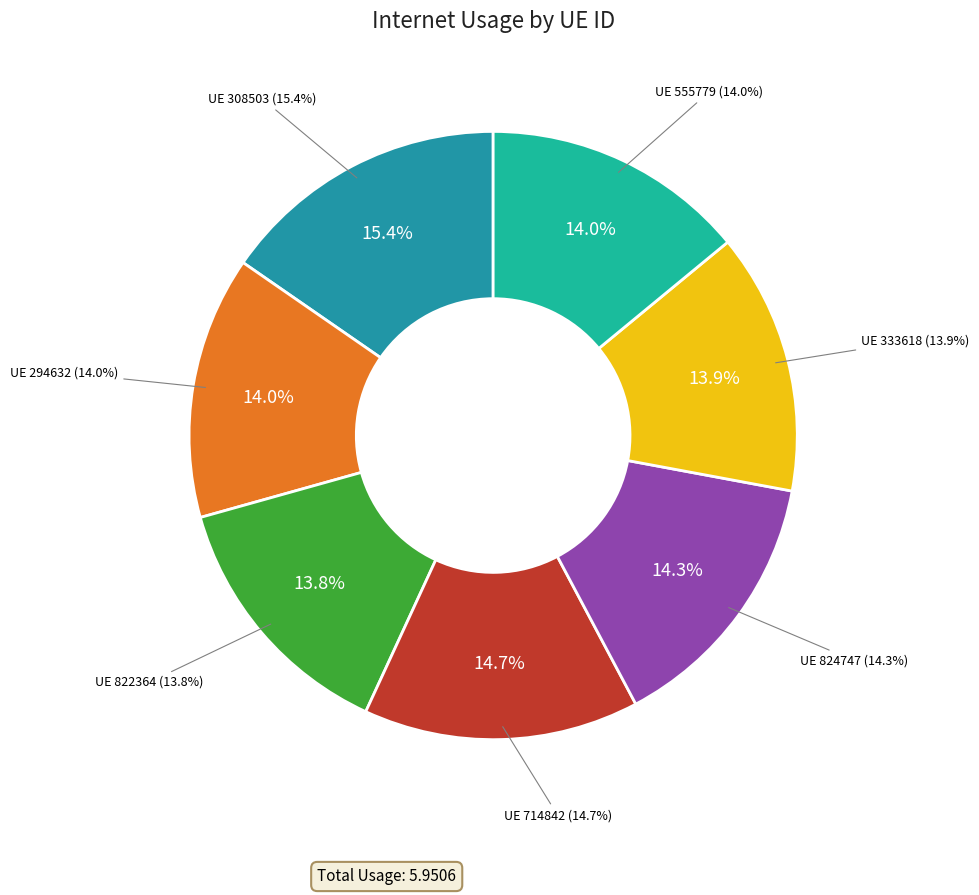

Is it true that 824747 is 14% of the pie?

True